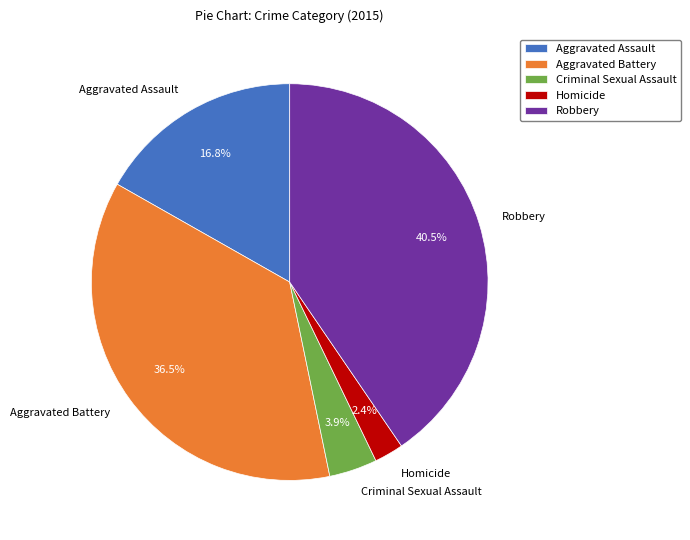

Count the number of slices in the pie.

5